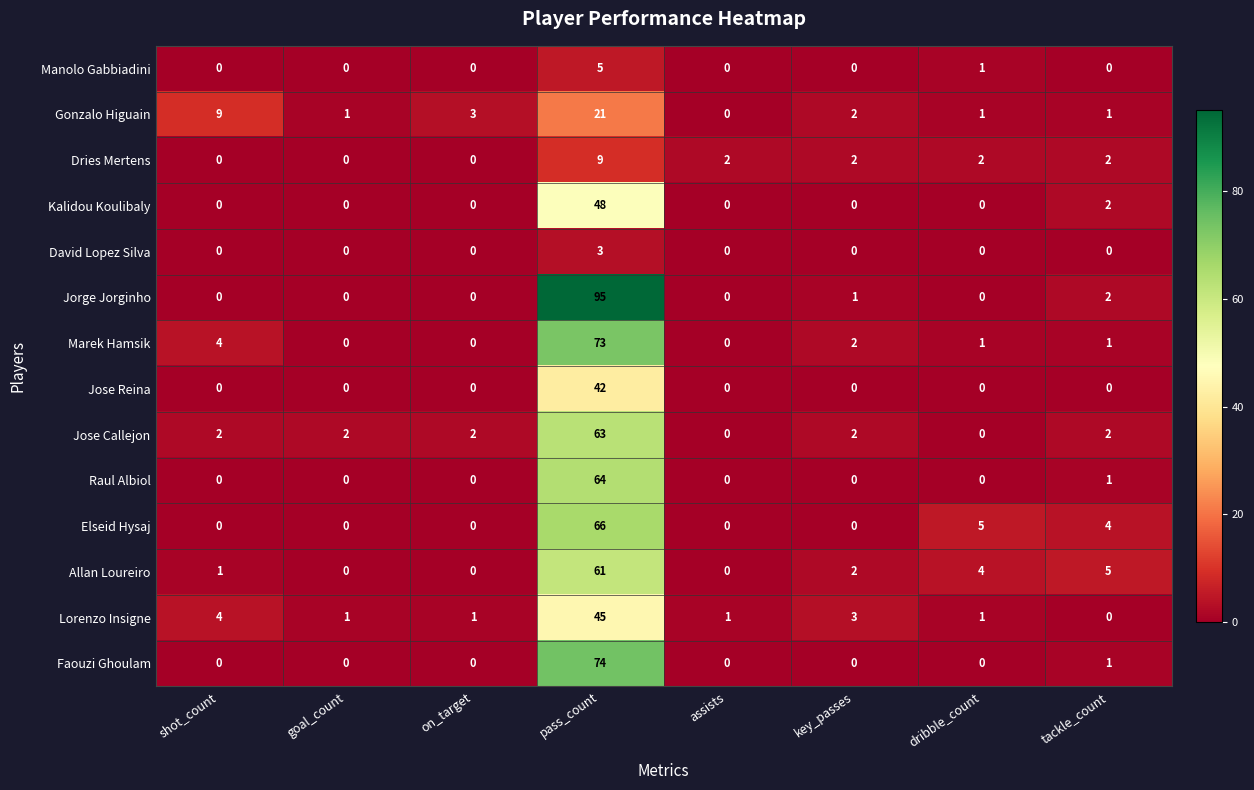

How many series are shown in this chart?

14